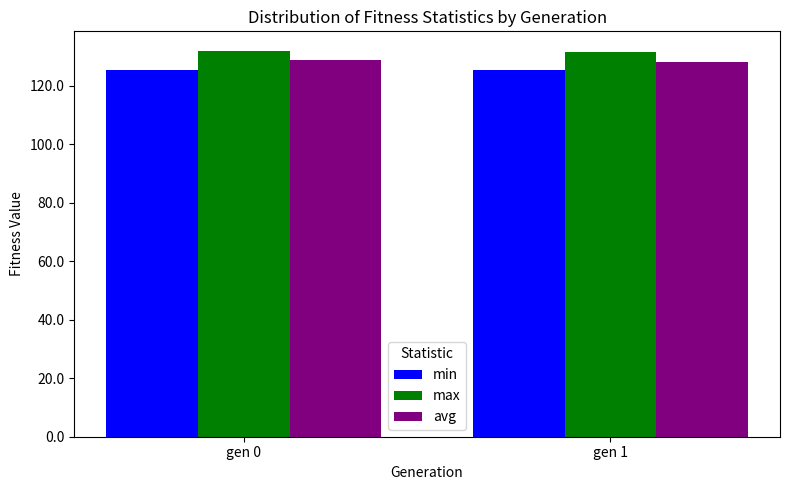

What is the average value of the max series?

131.8